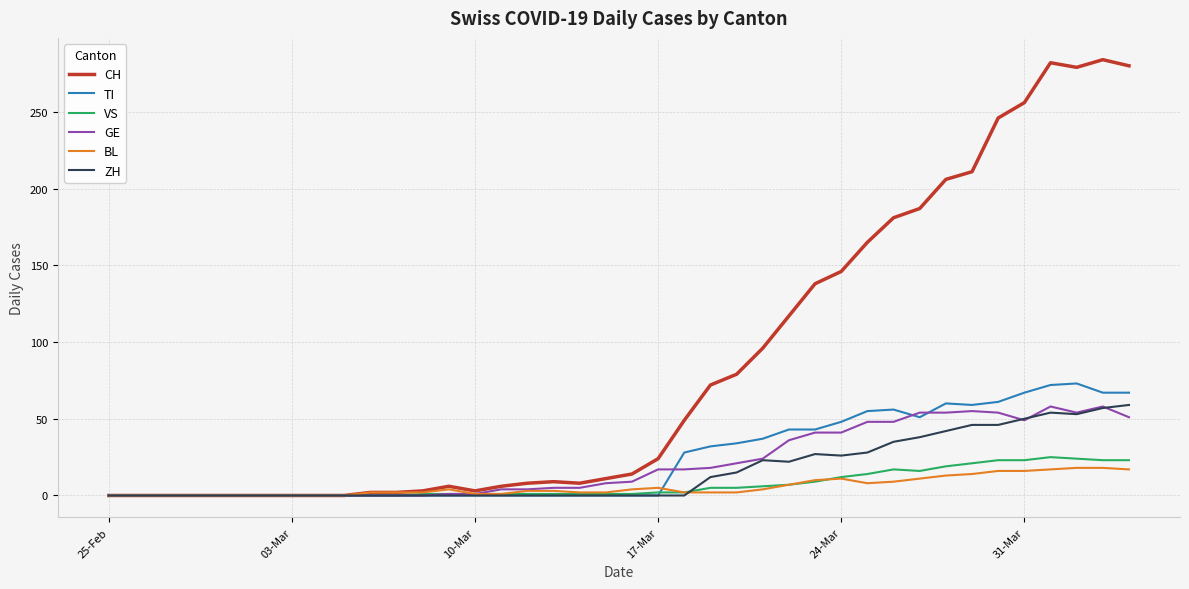

Which series has the largest range (max minus min)?

CH